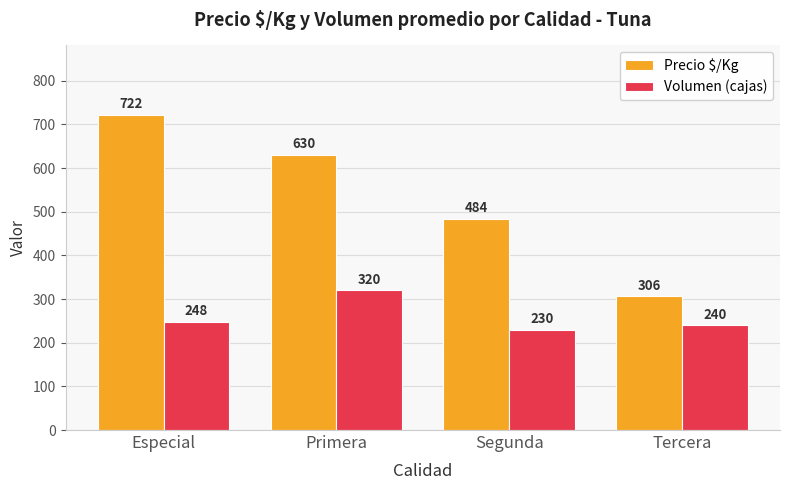

What are all the series names shown in the legend?

Precio $/Kg, Volumen (cajas)